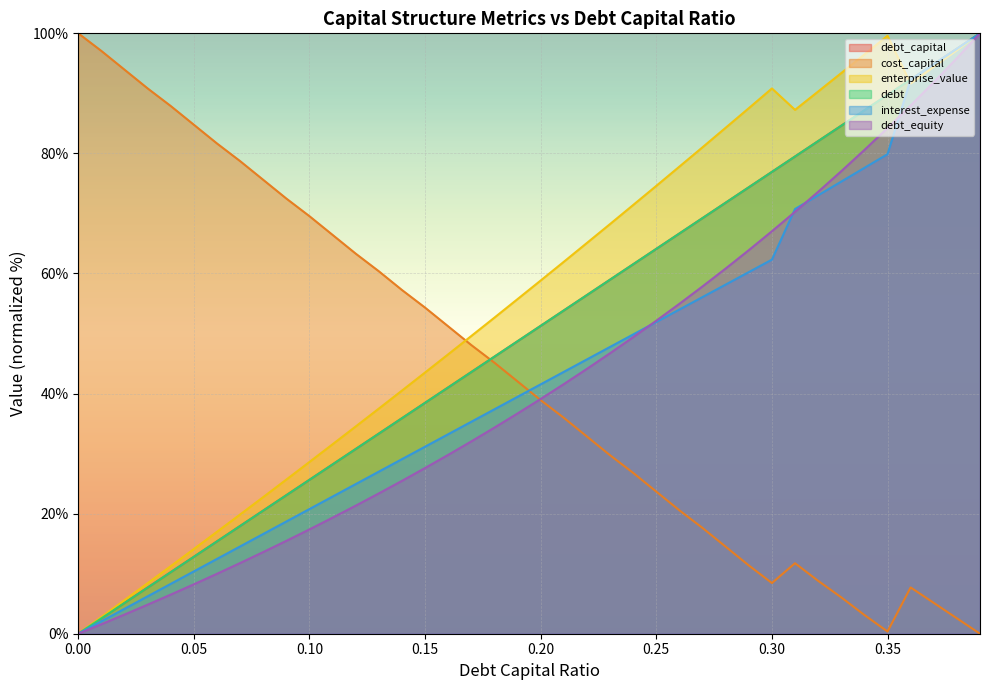

Between which two adjacent categories do debt_equity and cost_capital first intersect?

0.19 and 0.2